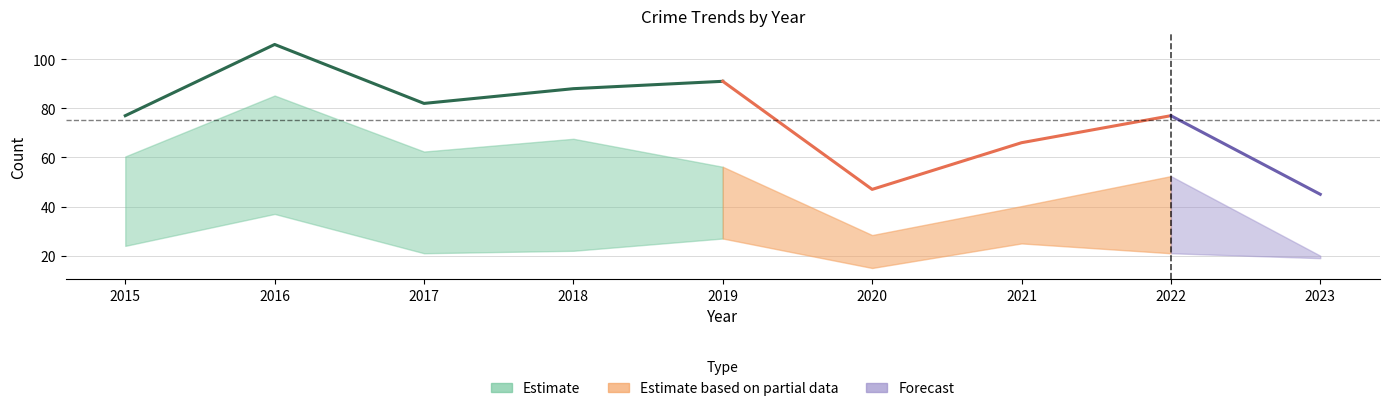

How many lines are shown in the chart?

5